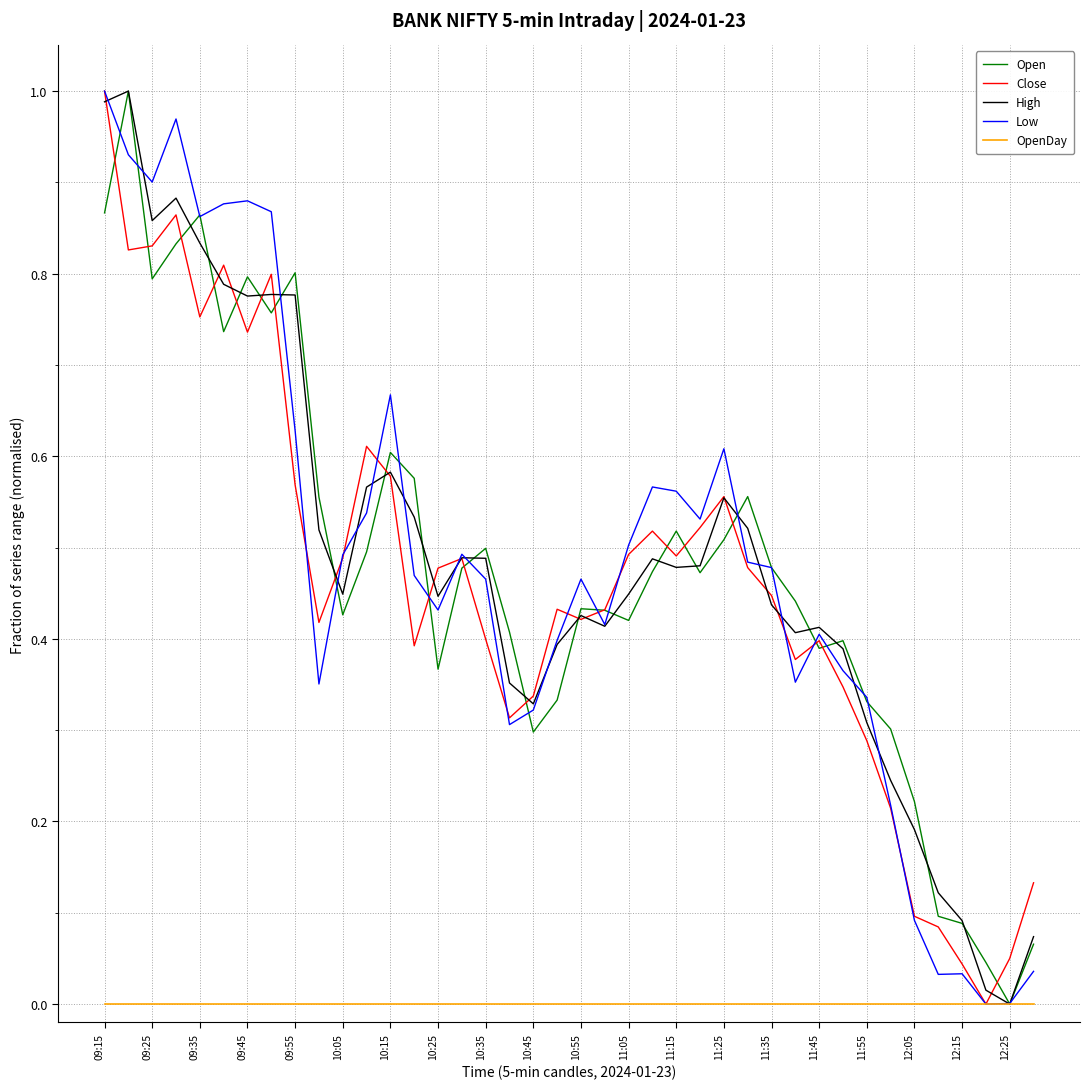

What are all the series names shown in the legend?

Open, Close, High, Low, OpenDay